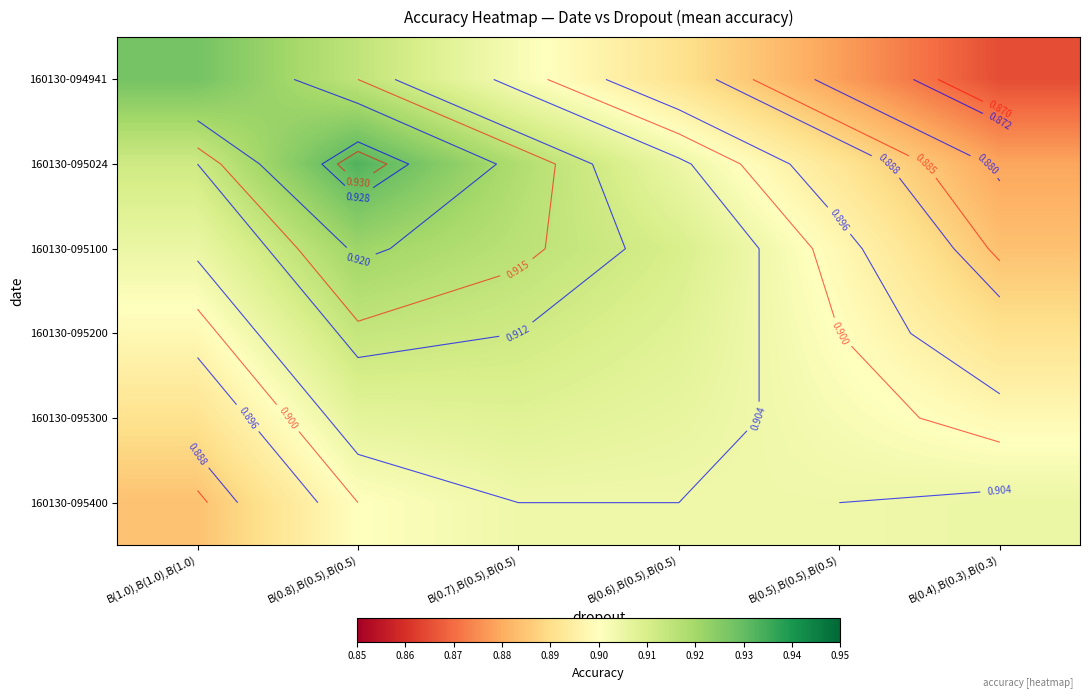

Count the number of data series in this chart.

6